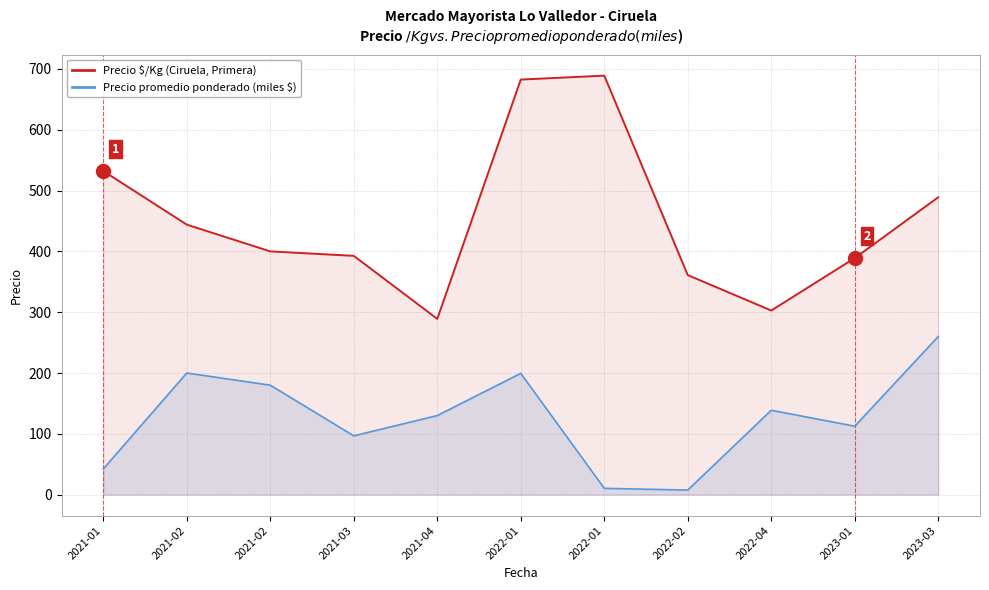

True or false: Precio $/Kg has a value of 857.6 at 2023-03.

False